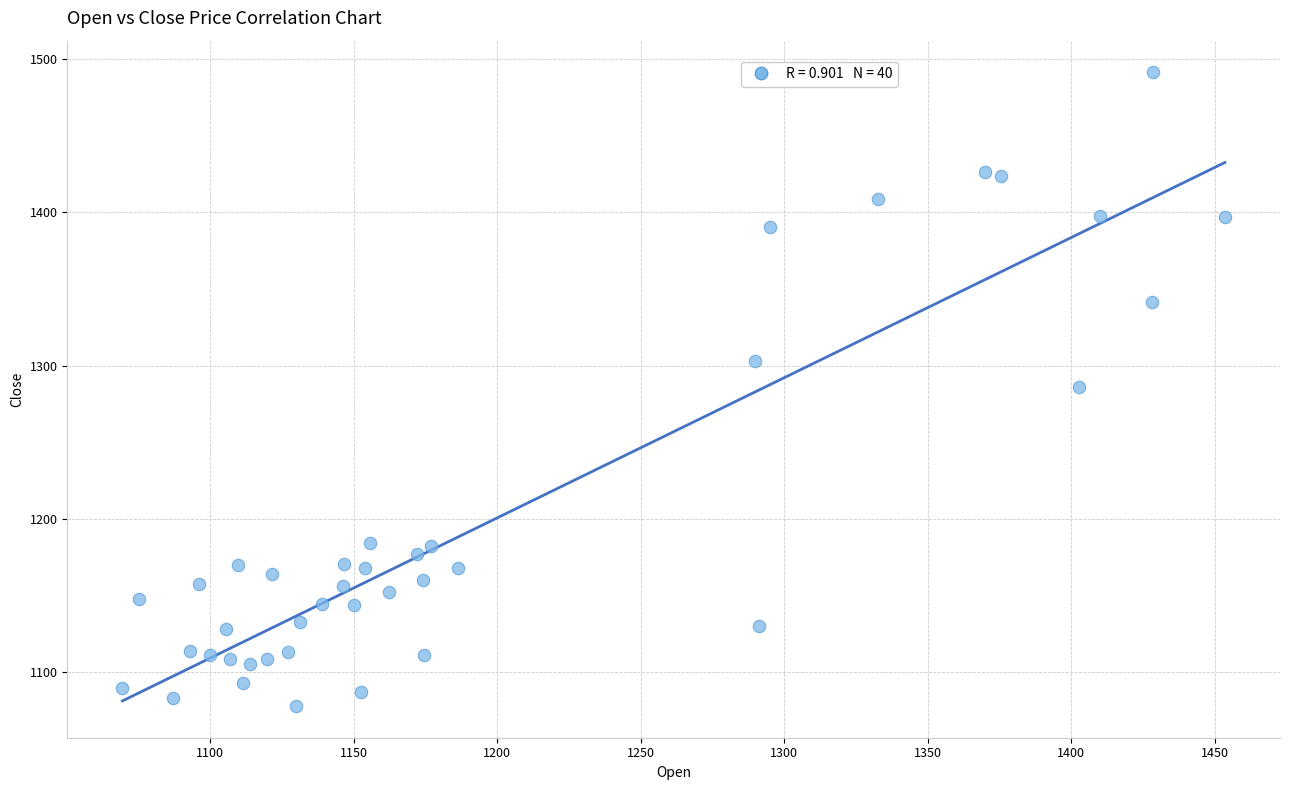

How many data points are displayed?

40